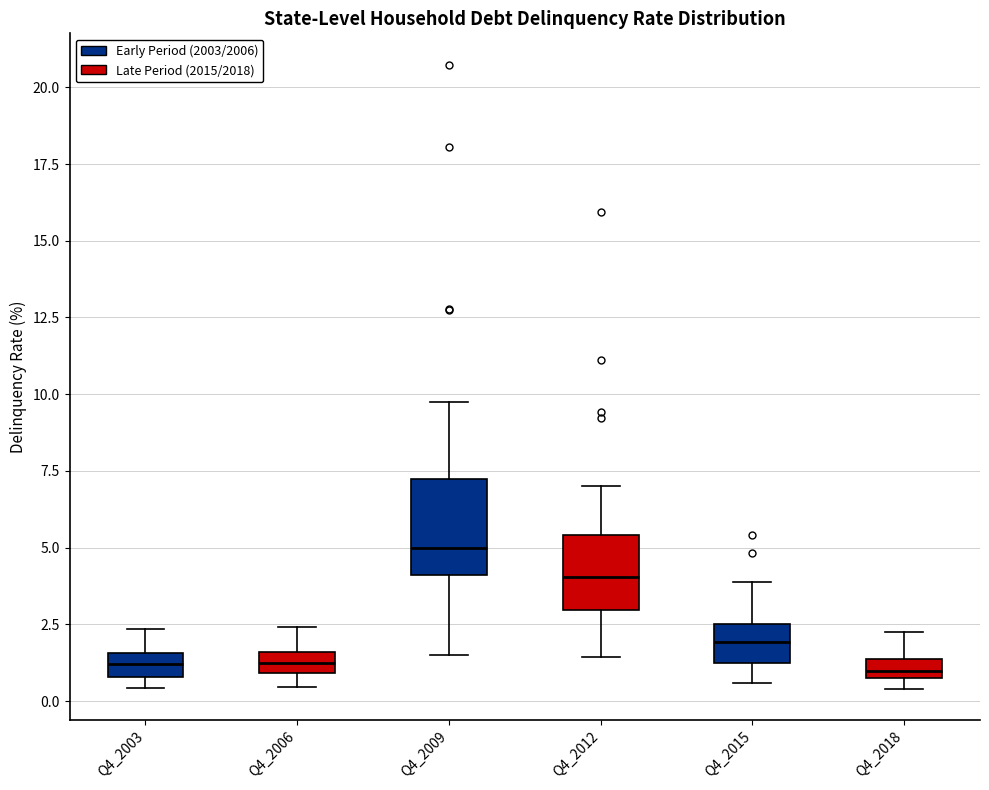

Where does the upper whisker of the box for Q4_2009 end on the y-axis? The values are not printed on the chart, so give them approximately, as read against the axis.

10.0